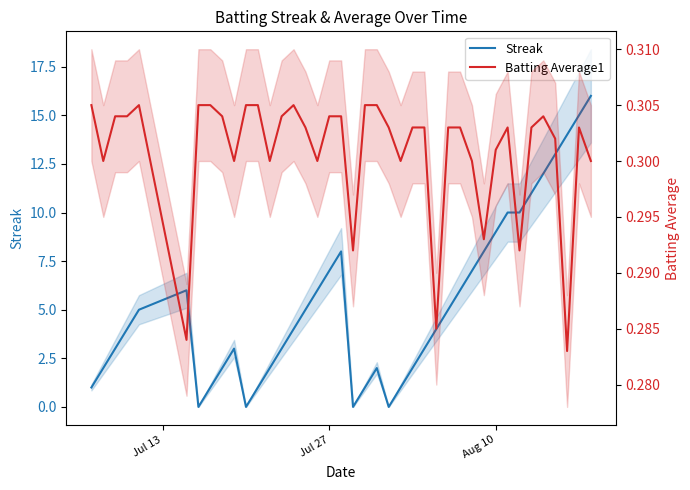

True or false: Batting Average1 and Streak intersect in this chart.

True